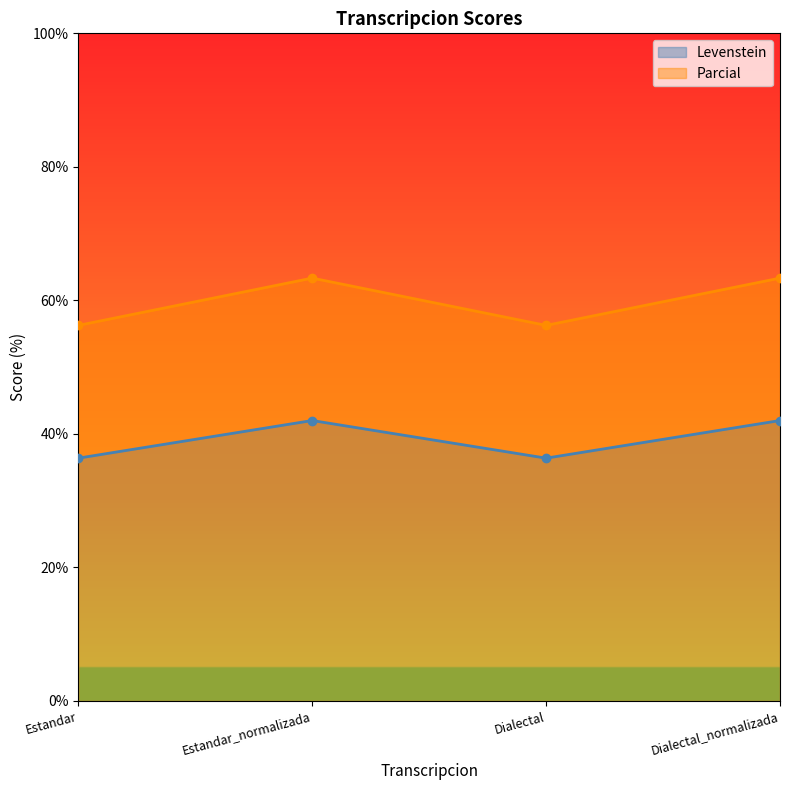

At which category does Parcial reach its first local valley?

Dialectal